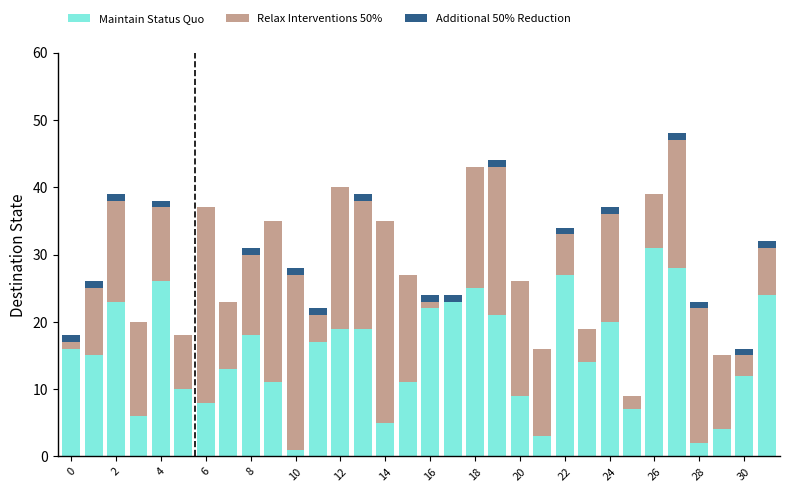

What is the maximum value for Maintain Status Quo?

31